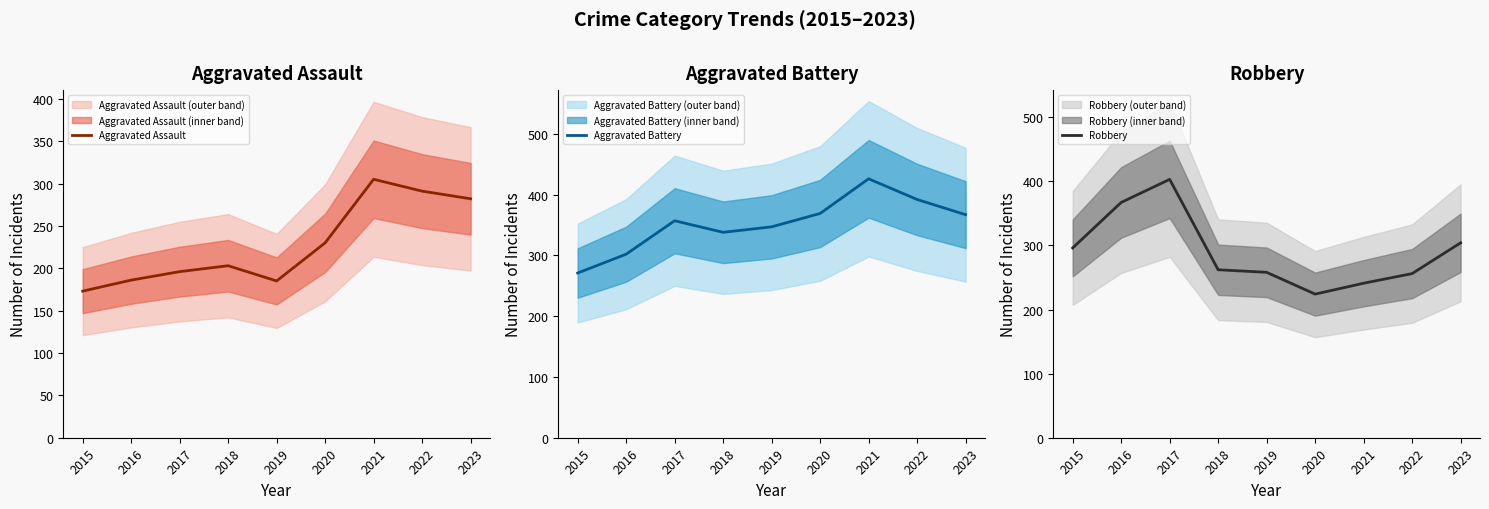

What is the value of the Aggravated Battery point at the 7th from the left?

426